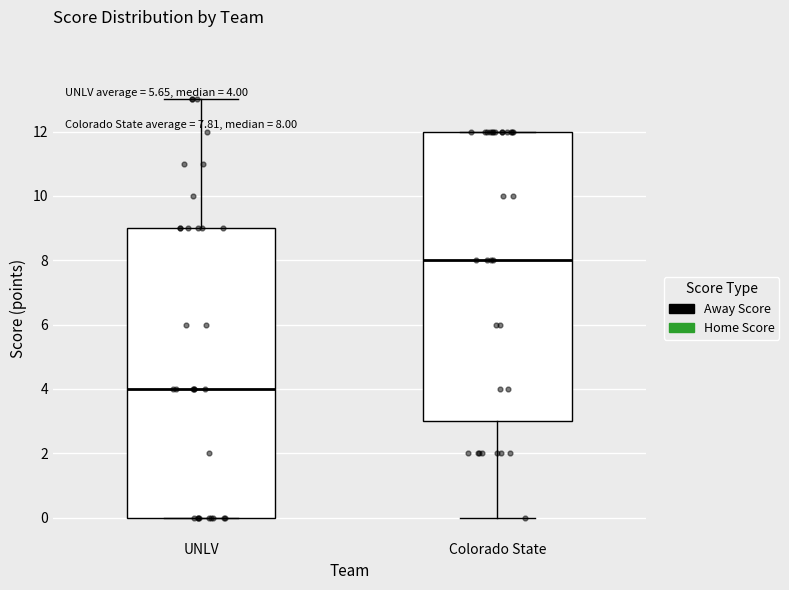

Which box has the lowest median line?

UNLV